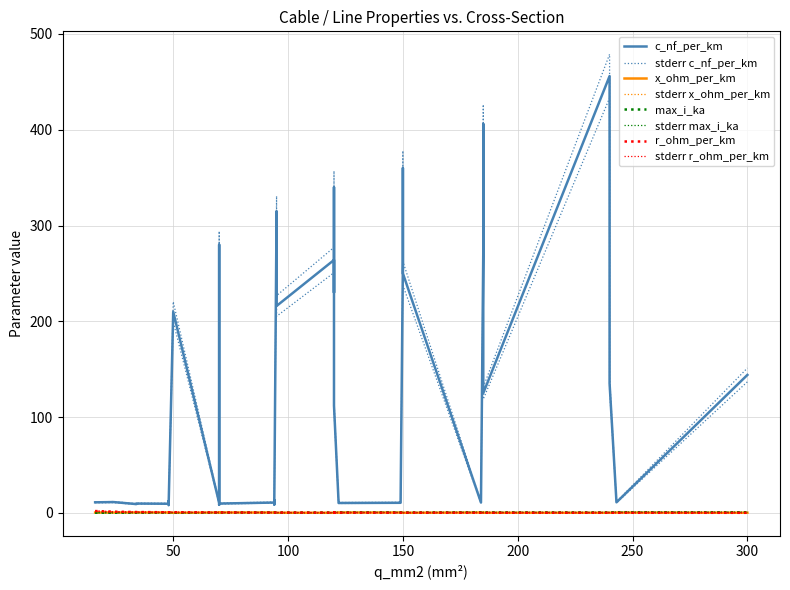

What is the average value of the c_nf_per_km series?

127.2